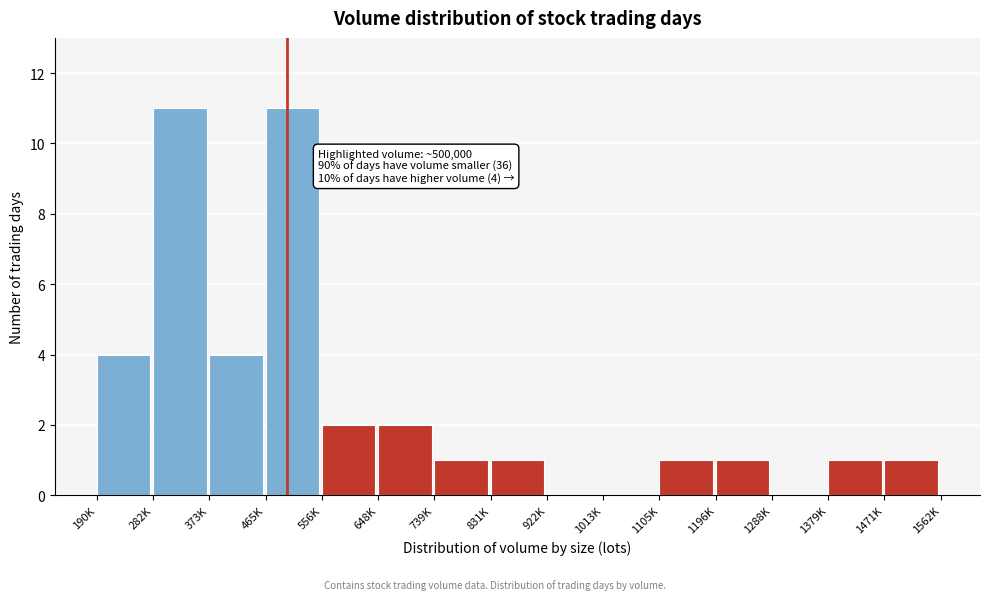

Reading left to right, list all the values displayed in this chart.

190K=4	282K=11	373K=4	465K=11	556K=2	648K=2	739K=1	831K=1	922K=0	1013K=0	1105K=1	1196K=1	1288K=0	1379K=1	1471K=1